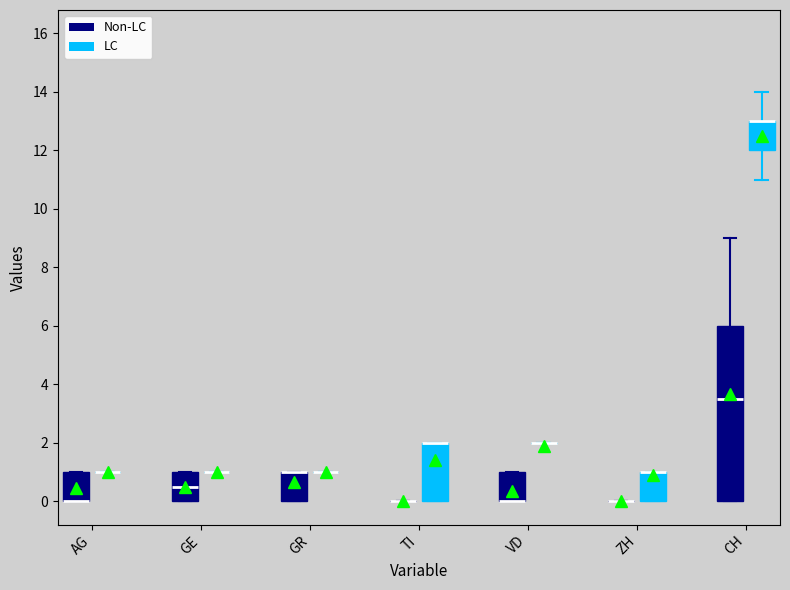

Which box is the tallest, from its lower edge to its upper edge?

CH (Non-LC)